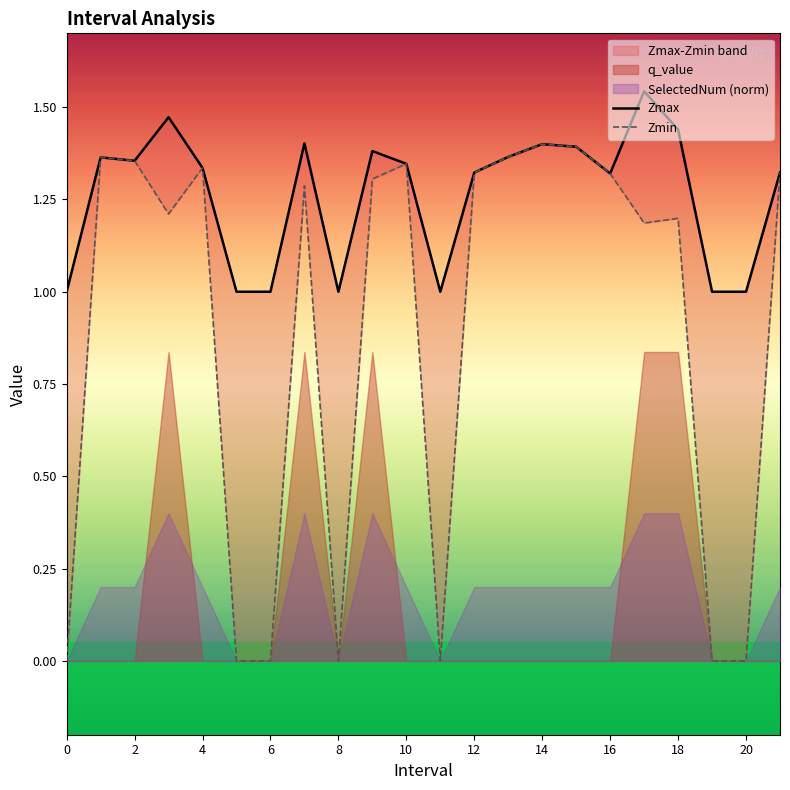

Which has a higher value, 8 or 2?

2